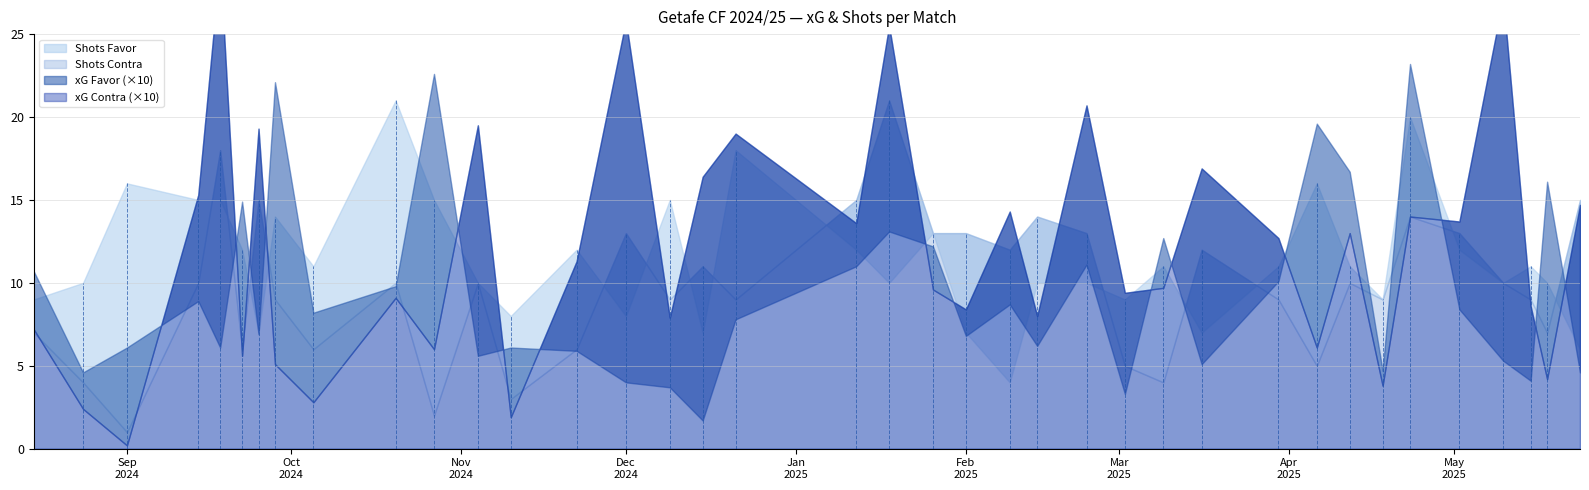

Reading right to left, list all the values displayed in this chart.

xG Favor: 24/05/2025=0.5	18/05/2025=1.6	15/05/2025=0.4	10/05/2025=0.5	02/05/2025=0.8	23/04/2025=2.3	18/04/2025=0.5	12/04/2025=1.7	06/04/2025=2.0	30/03/2025=1.0	16/03/2025=0.5	09/03/2025=1.3	02/03/2025=0.3	23/02/2025=1.1	14/02/2025=0.6	09/02/2025=0.9	01/02/2025=0.7	26/01/2025=1.2	18/01/2025=1.3	12/01/2025=1.1	21/12/2024=0.8	15/12/2024=0.2	09/12/2024=0.4	01/12/2024=0.4	22/11/2024=0.6	10/11/2024=0.6	04/11/2024=0.6	27/10/2024=2.3	20/10/2024=1.0	05/10/2024=0.8	28/09/2024=2.2	25/09/2024=0.7	22/09/2024=1.5	18/09/2024=0.6	14/09/2024=0.9	01/09/2024=0.6	24/08/2024=0.5	15/08/2024=1.1
xG Contra: 24/05/2025=1.5	18/05/2025=0.4	15/05/2025=0.9	10/05/2025=2.7	02/05/2025=1.4	23/04/2025=1.4	18/04/2025=0.4	12/04/2025=1.3	06/04/2025=0.6	30/03/2025=1.3	16/03/2025=1.7	09/03/2025=1.0	02/03/2025=0.9	23/02/2025=2.1	14/02/2025=0.8	09/02/2025=1.4	01/02/2025=0.8	26/01/2025=1.0	18/01/2025=2.5	12/01/2025=1.4	21/12/2024=1.9	15/12/2024=1.6	09/12/2024=0.8	01/12/2024=2.6	22/11/2024=1.1	10/11/2024=0.2	04/11/2024=1.9	27/10/2024=0.6	20/10/2024=0.9	05/10/2024=0.3	28/09/2024=0.5	25/09/2024=1.9	22/09/2024=0.6	18/09/2024=2.9	14/09/2024=1.5	01/09/2024=0.0	24/08/2024=0.2	15/08/2024=0.7
Shots Favor: 24/05/2025=6.0	18/05/2025=10.0	15/05/2025=11.0	10/05/2025=10.0	02/05/2025=12.0	23/04/2025=20.0	18/04/2025=9.0	12/04/2025=11.0	06/04/2025=16.0	30/03/2025=11.0	16/03/2025=7.0	09/03/2025=11.0	02/03/2025=9.0	23/02/2025=10.0	14/02/2025=10.0	09/02/2025=4.0	01/02/2025=7.0	26/01/2025=13.0	18/01/2025=10.0	12/01/2025=12.0	21/12/2024=18.0	15/12/2024=7.0	09/12/2024=15.0	01/12/2024=8.0	22/11/2024=12.0	10/11/2024=8.0	04/11/2024=10.0	27/10/2024=15.0	20/10/2024=21.0	05/10/2024=11.0	28/09/2024=14.0	25/09/2024=7.0	22/09/2024=12.0	18/09/2024=15.0	14/09/2024=15.0	01/09/2024=16.0	24/08/2024=10.0	15/08/2024=9.0
Shots Contra: 24/05/2025=15.0	18/05/2025=7.0	15/05/2025=9.0	10/05/2025=10.0	02/05/2025=13.0	23/04/2025=14.0	18/04/2025=9.0	12/04/2025=10.0	06/04/2025=5.0	30/03/2025=9.0	16/03/2025=12.0	09/03/2025=4.0	02/03/2025=5.0	23/02/2025=13.0	14/02/2025=14.0	09/02/2025=12.0	01/02/2025=13.0	26/01/2025=13.0	18/01/2025=21.0	12/01/2025=15.0	21/12/2024=9.0	15/12/2024=11.0	09/12/2024=9.0	01/12/2024=13.0	22/11/2024=6.0	10/11/2024=3.0	04/11/2024=10.0	27/10/2024=2.0	20/10/2024=10.0	05/10/2024=6.0	28/09/2024=9.0	25/09/2024=15.0	22/09/2024=6.0	18/09/2024=18.0	14/09/2024=10.0	01/09/2024=1.0	24/08/2024=4.0	15/08/2024=7.0